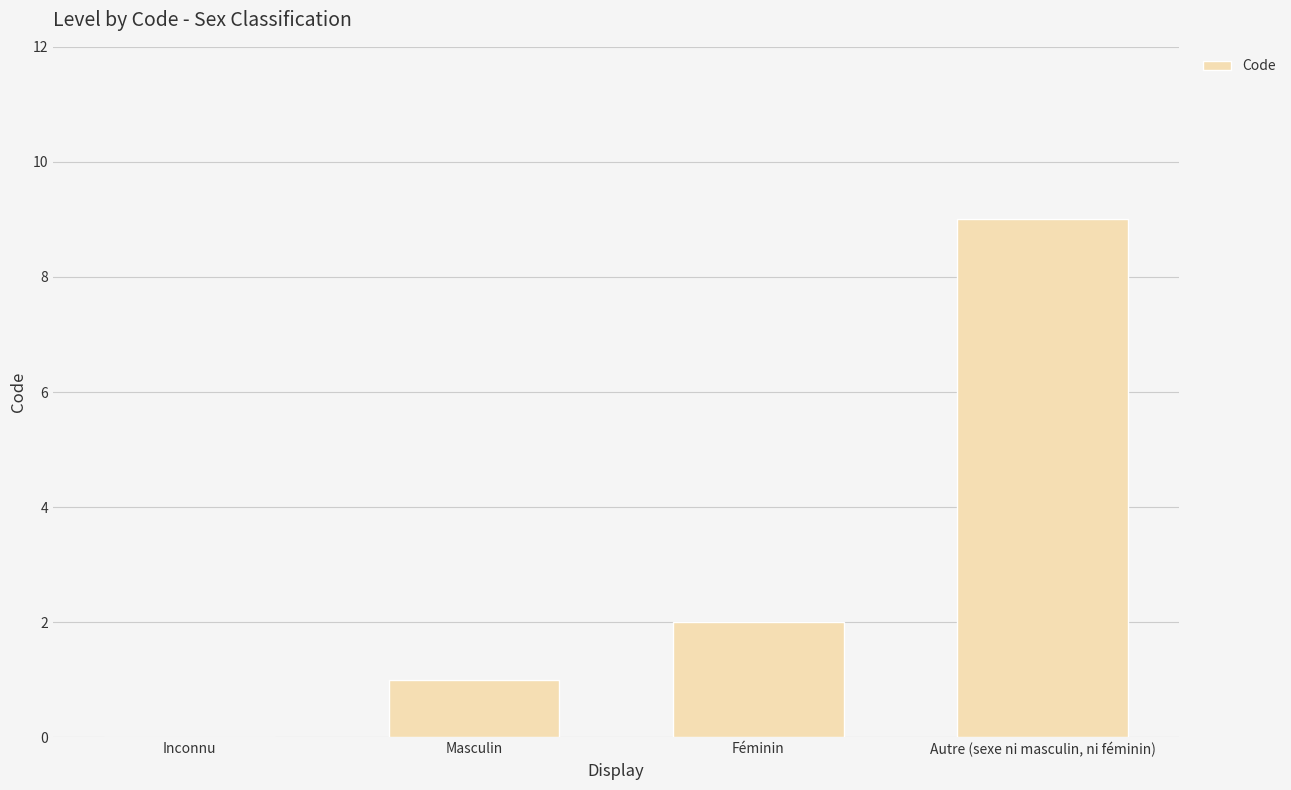

What is the sum of all values?

12